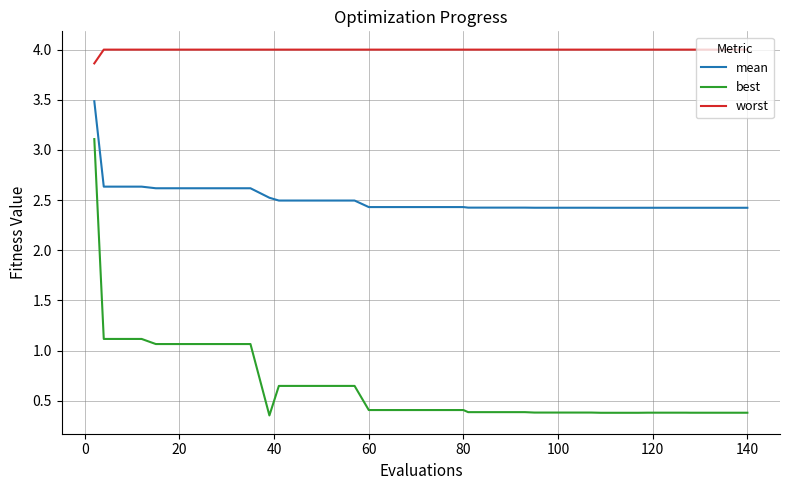

Rank the series by their maximum value, from lowest to highest.

best, mean, worst